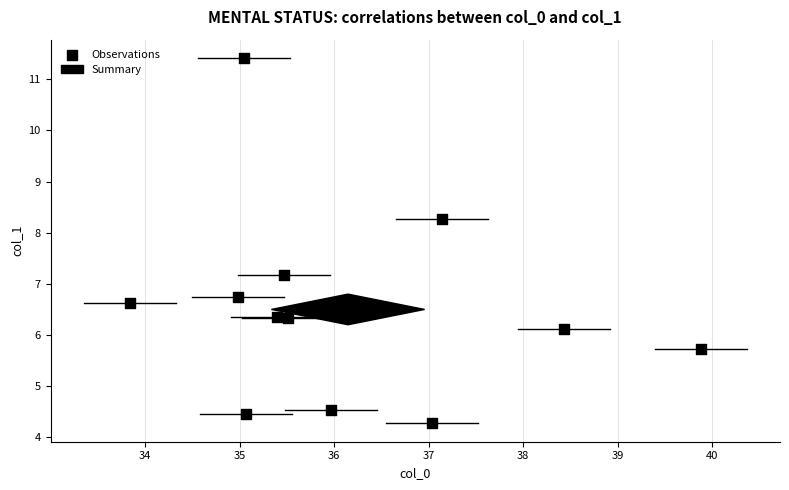

What is the average X value?

36.1